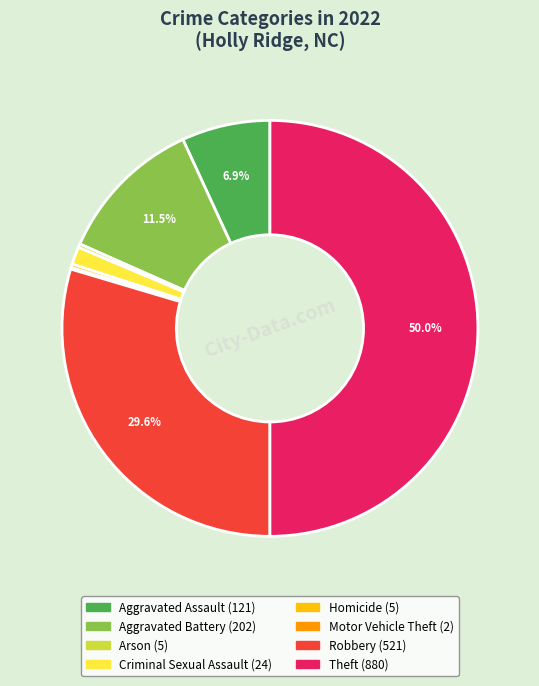

Is Arson the majority of the pie?

No